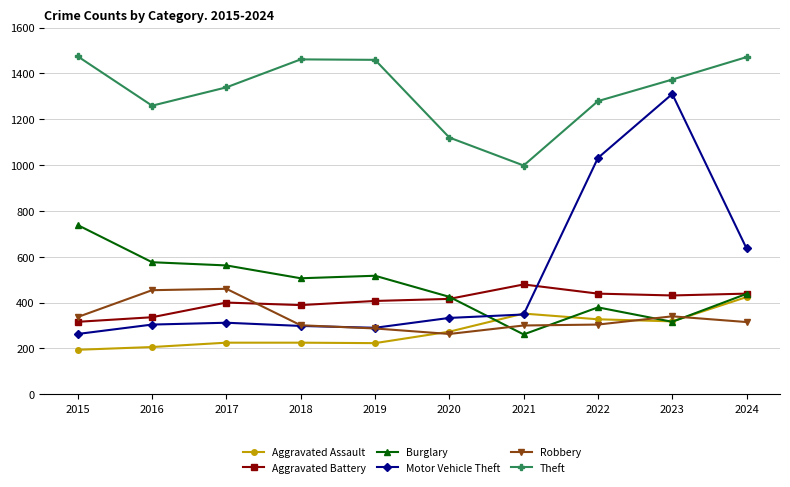

What is the average value of the Robbery series?

336